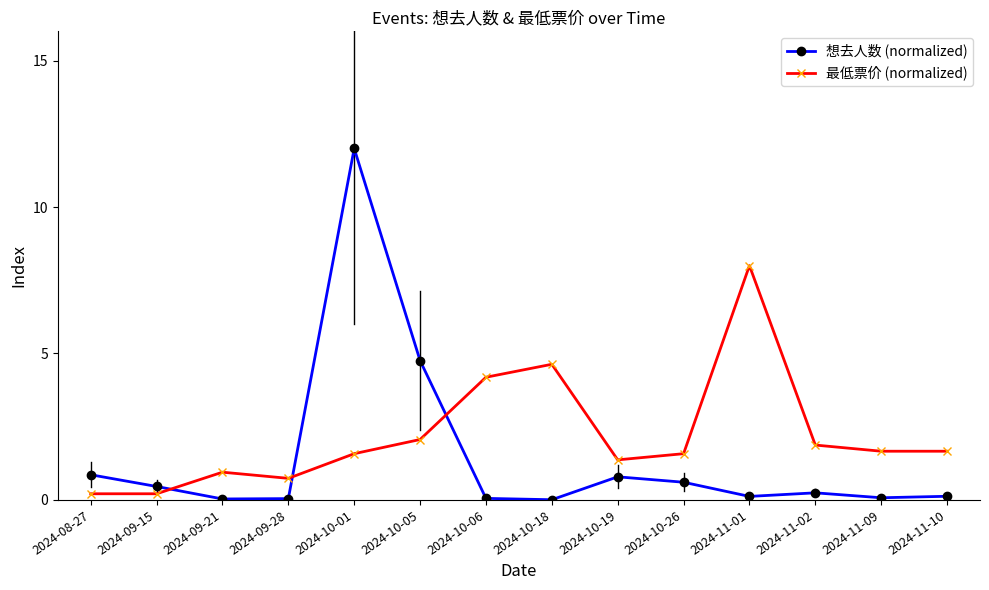

What is the sum of all 想去人数 (normalized) values?

20.2